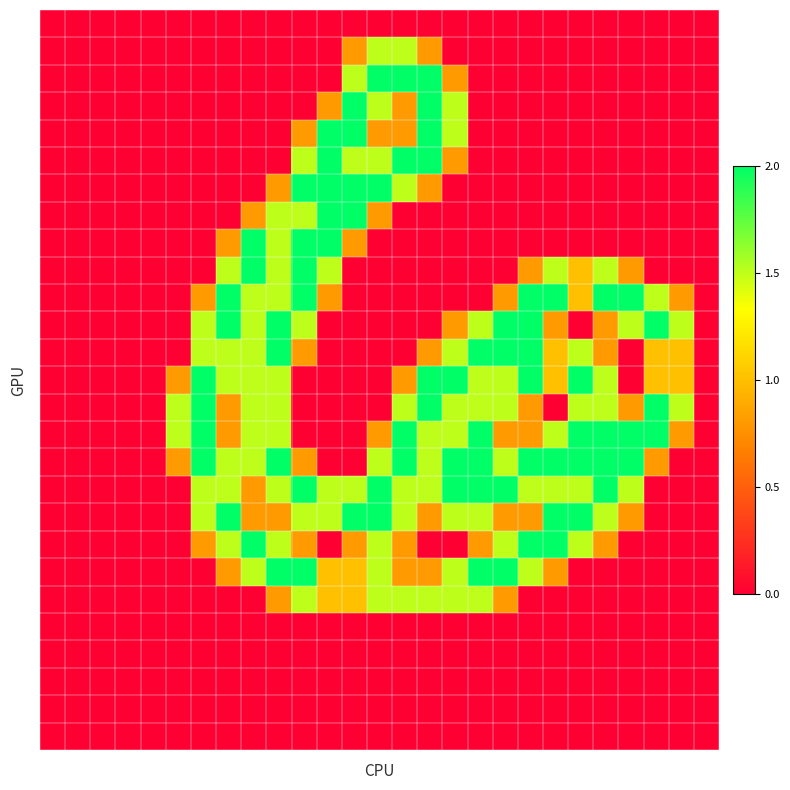

At which category is the sum across all series the highest?

9